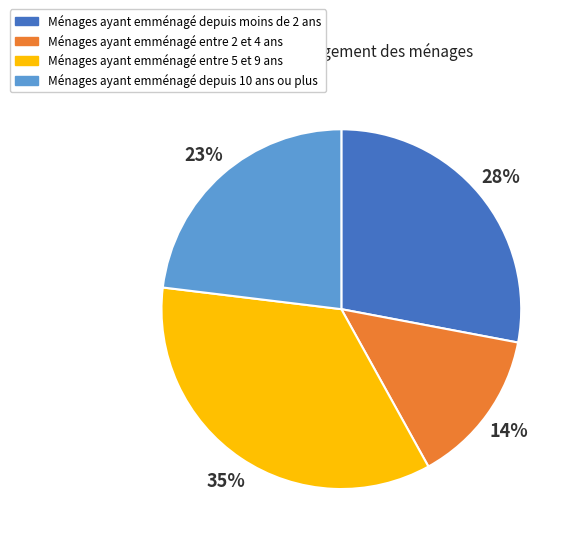

To the nearest percent, what is the average slice percentage?

25%